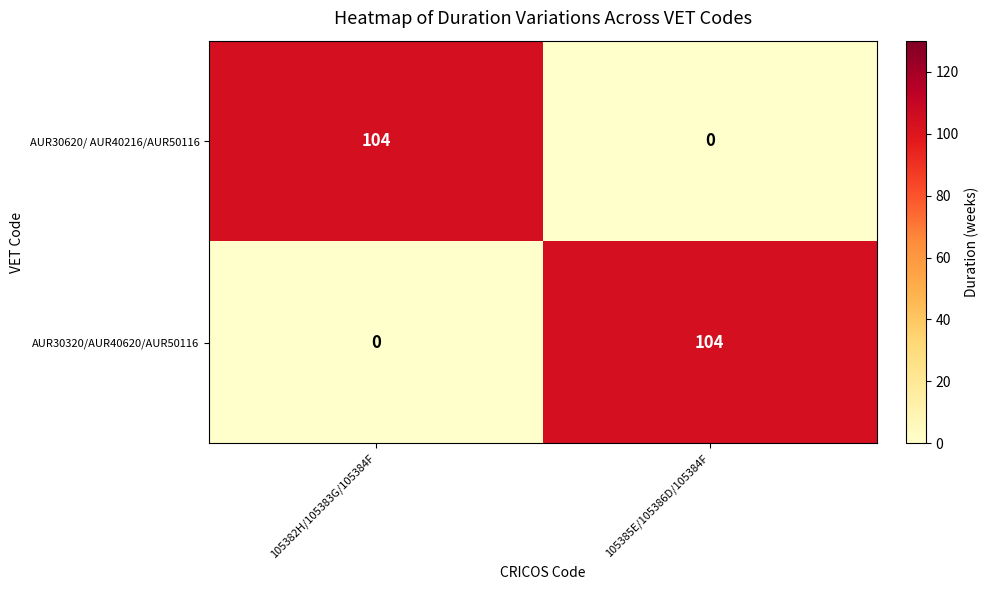

At 105382H/105383G/105384F, list the series in order from largest to smallest.

AUR30620/ AUR40216/AUR50116, AUR30320/AUR40620/AUR50116